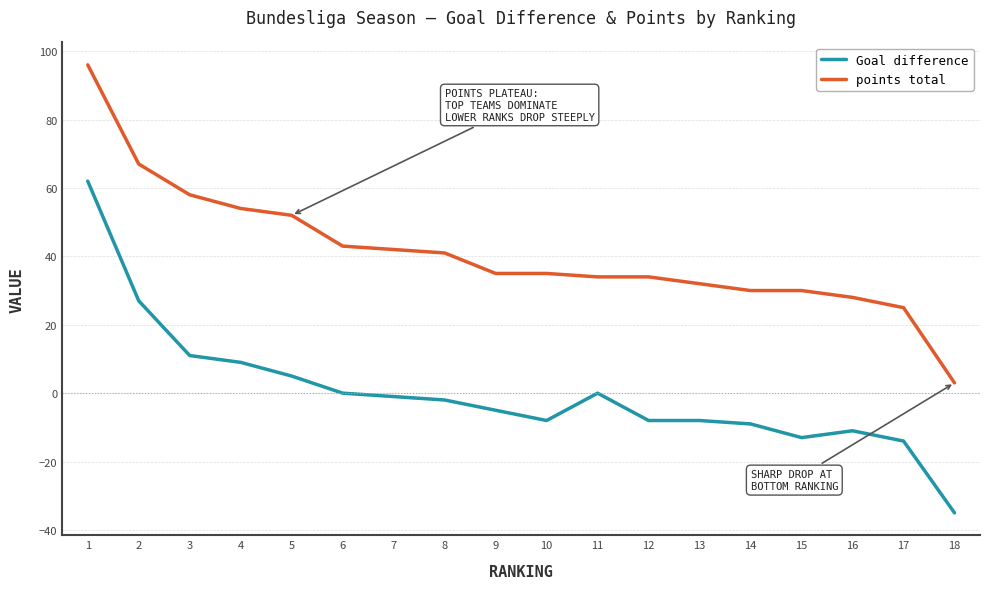

Does the chart have visible grid lines?

Yes